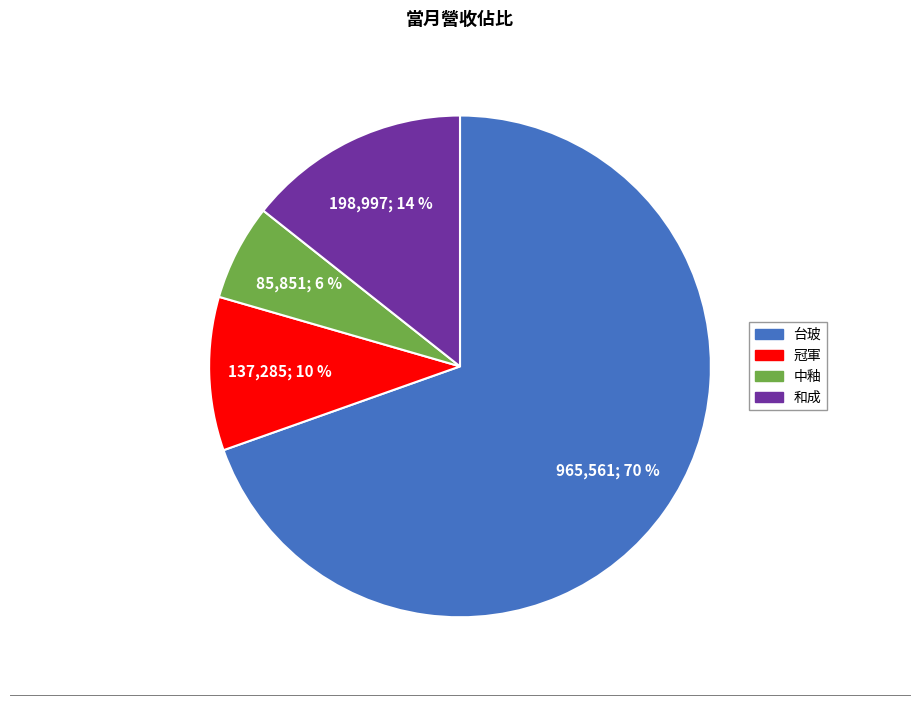

Which slice is the largest?

台玻